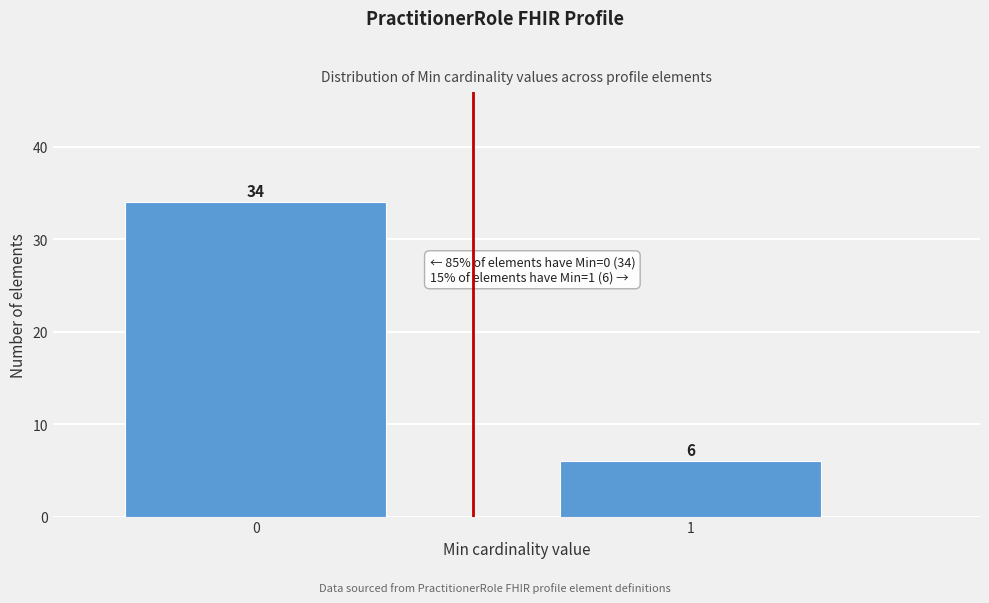

Reading left to right, extract all data points from this chart.

34	6